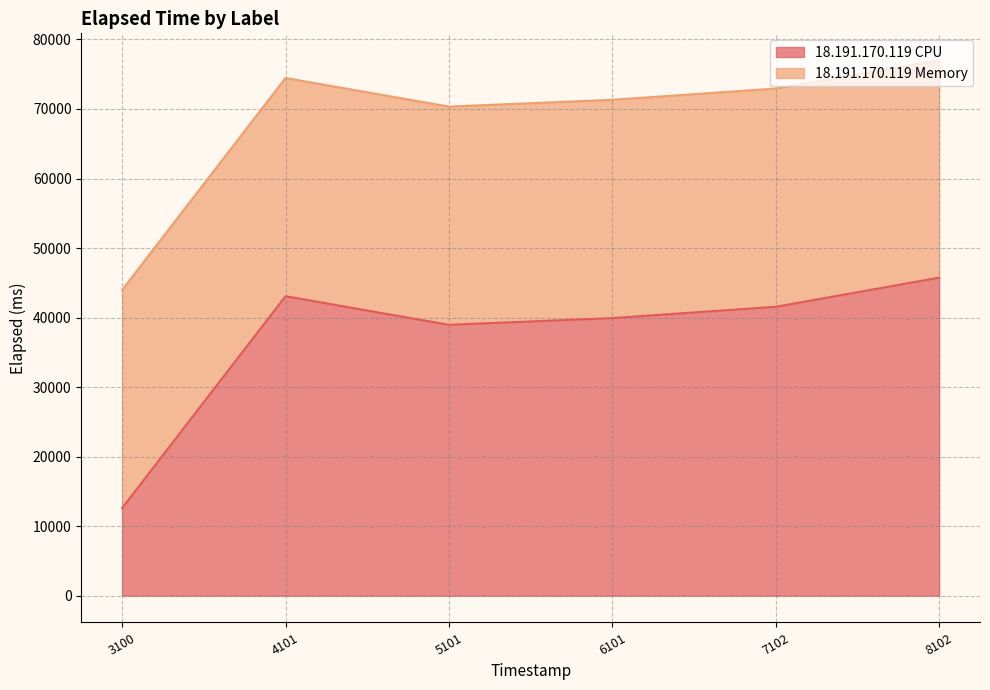

True or false: the data has more than 2 interior local peaks.

False